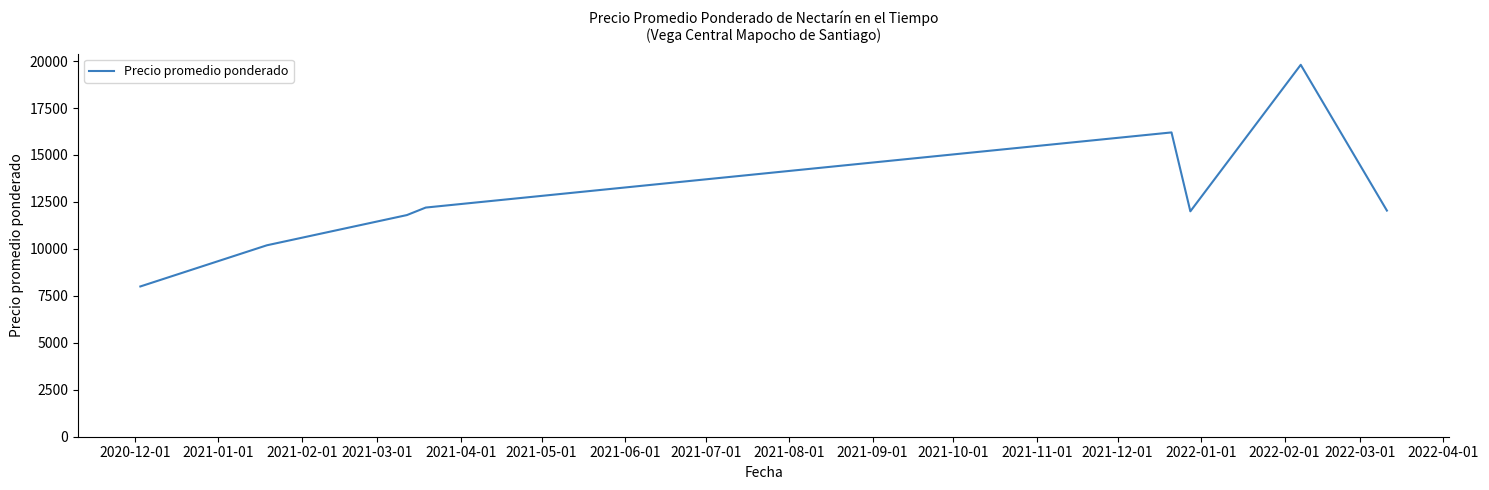

How many series are shown in this chart?

1